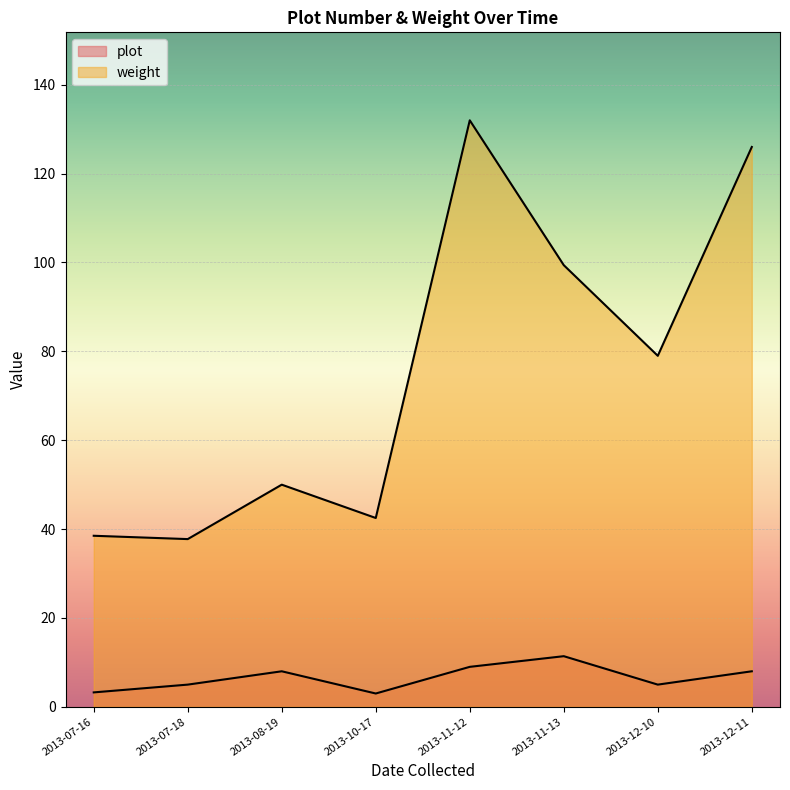

True or false: weight has a value of 22 at 2013-07-16.

False